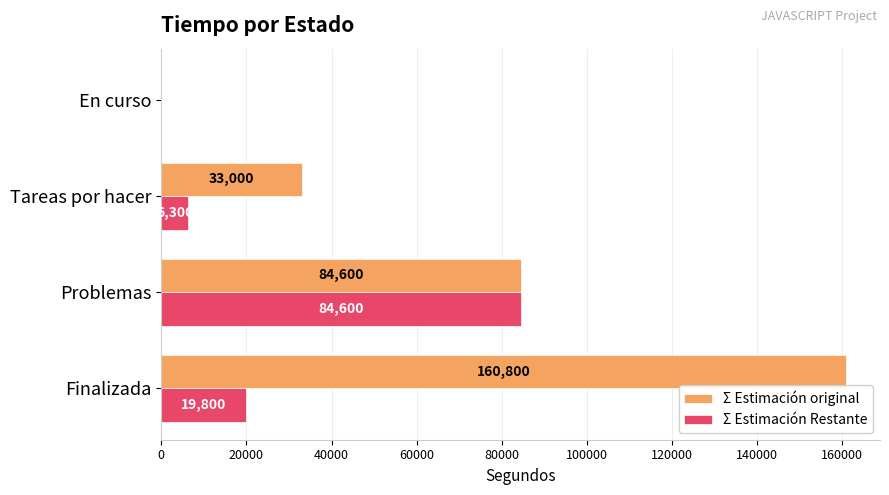

Which label corresponds to the largest value in the chart?

Finalizada